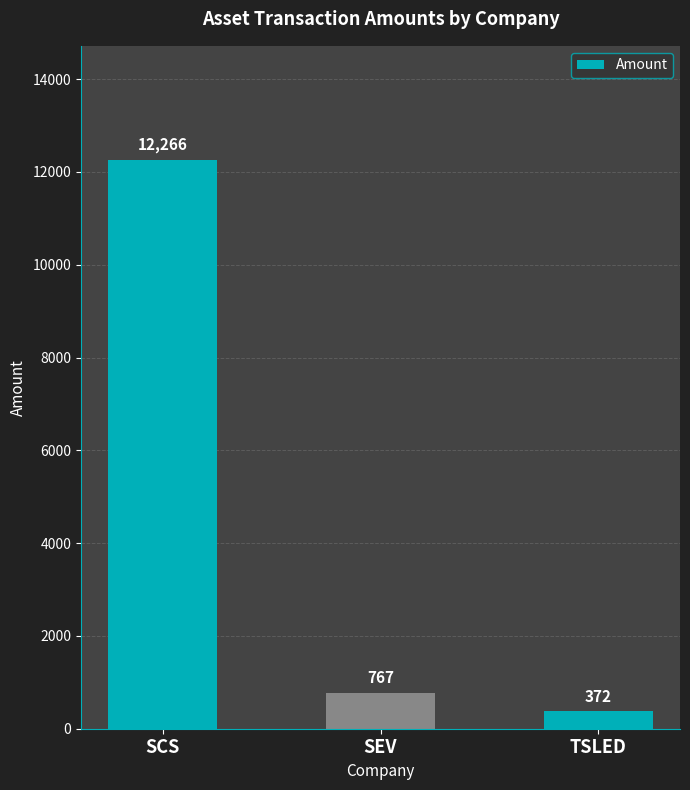

How many bars are there in total?

3